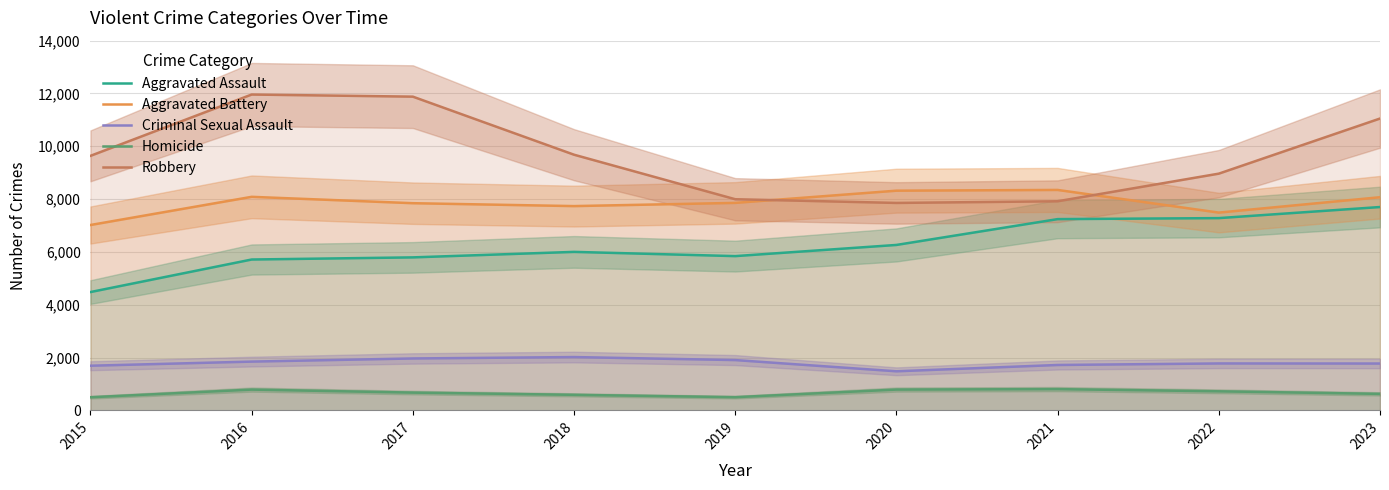

What is the sum of the Homicide values at 2021 and 2020?

1591